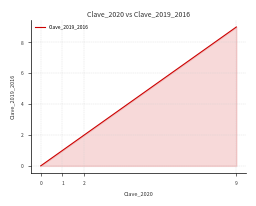

How many lines are shown in the chart?

1